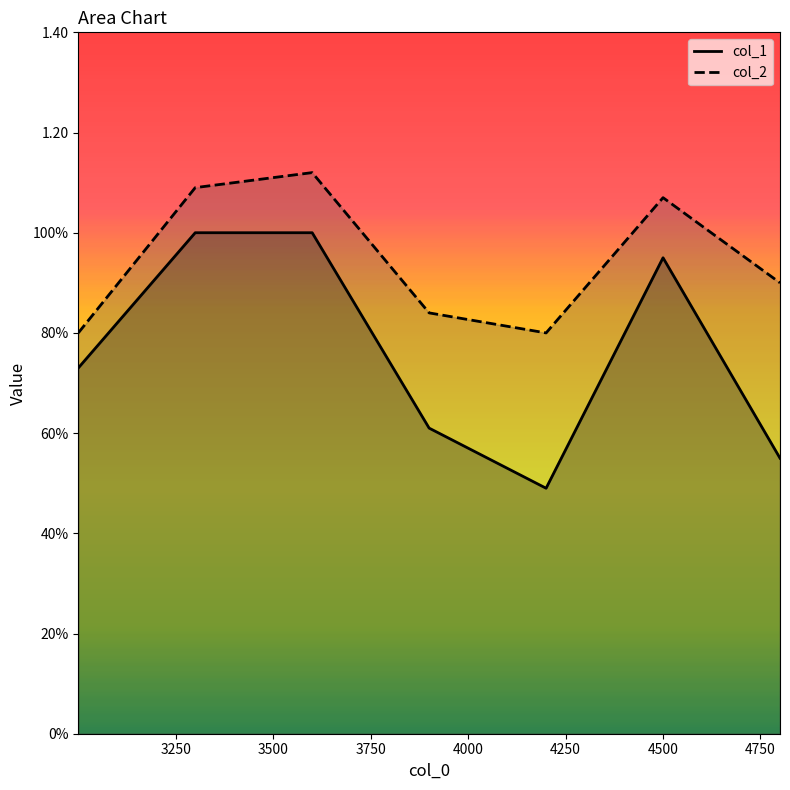

Is the value of col_2 at 4800.1 greater than the value of col_1 at 3000.1?

Yes